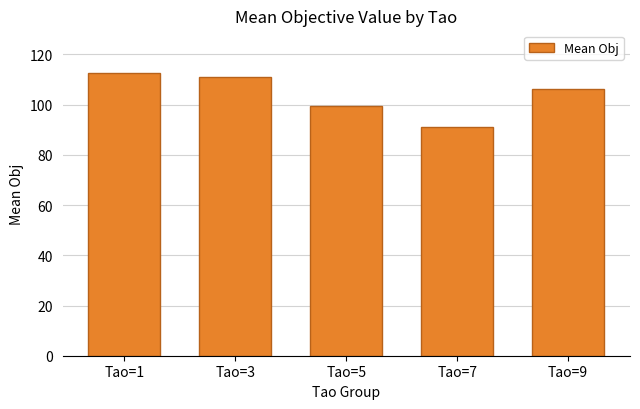

What is the value of the 5th bar from the left?

106.2